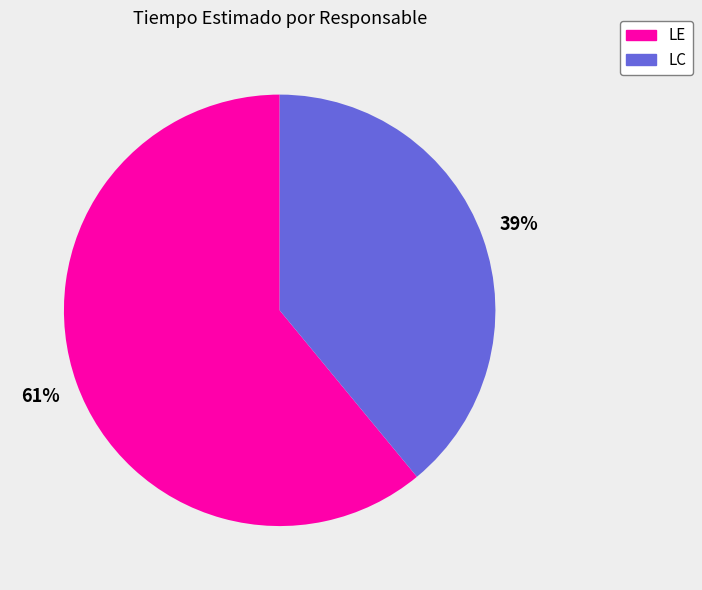

To the nearest percent, what is the difference between the largest and smallest slice percentages?

22%